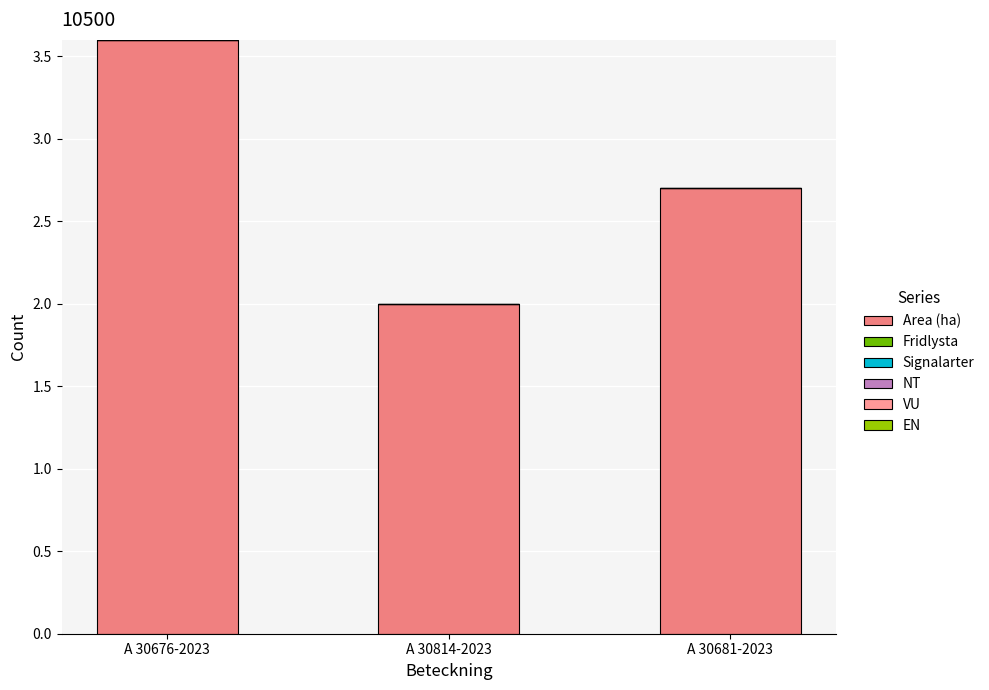

Are the bars horizontal?

No